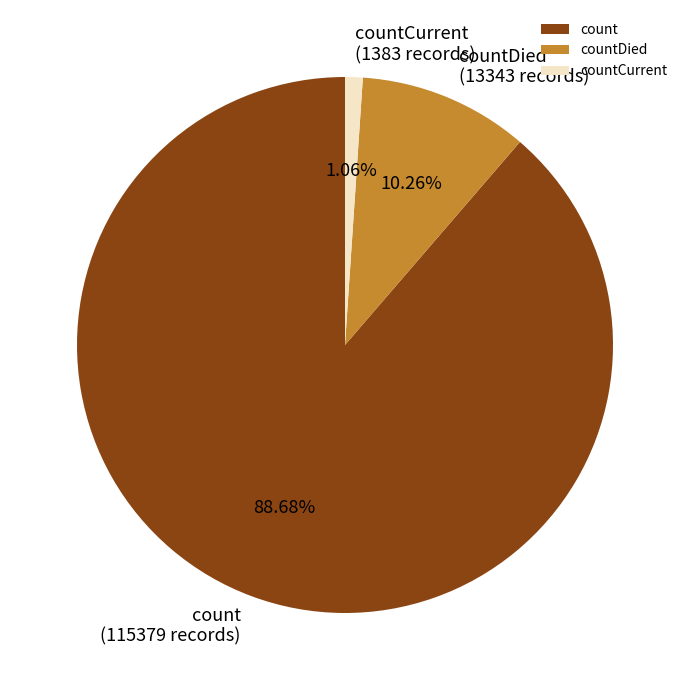

Which has a higher value, count or countDied?

count